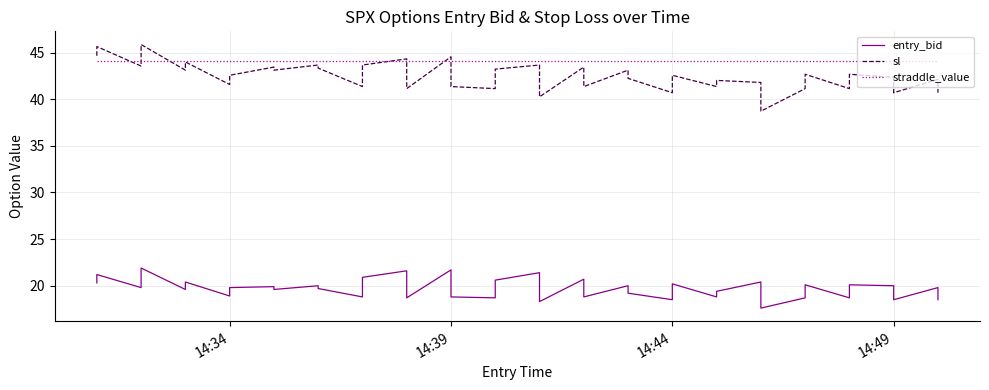

At how many categories does at least one series exceed 27?

40